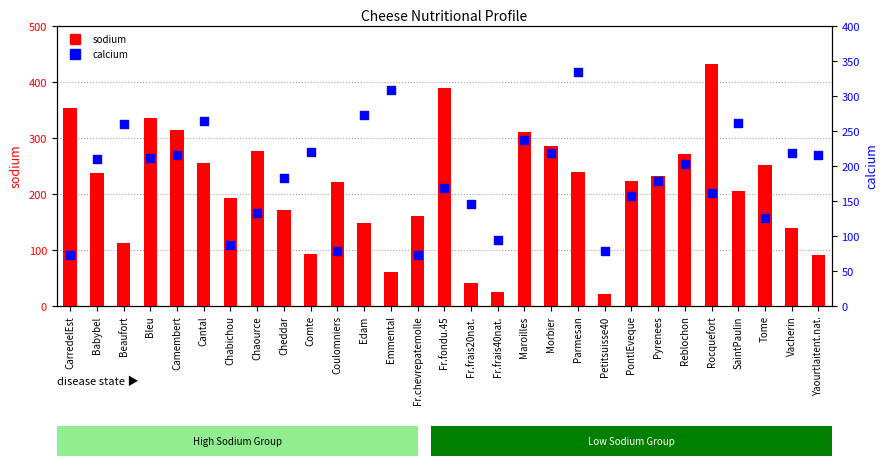

Which series contains the lowest Y value?

sodium